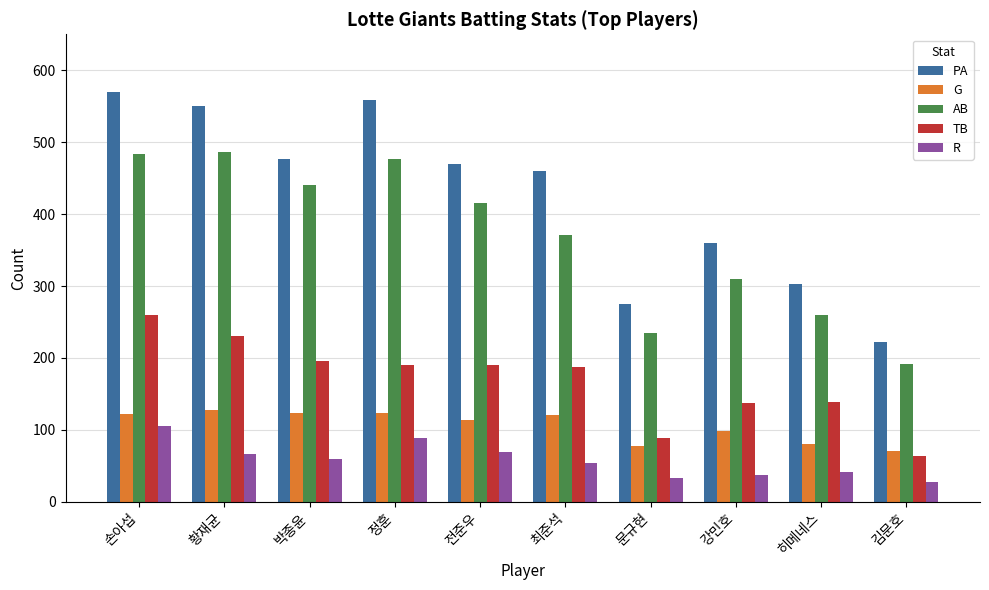

Are the bars horizontal?

No